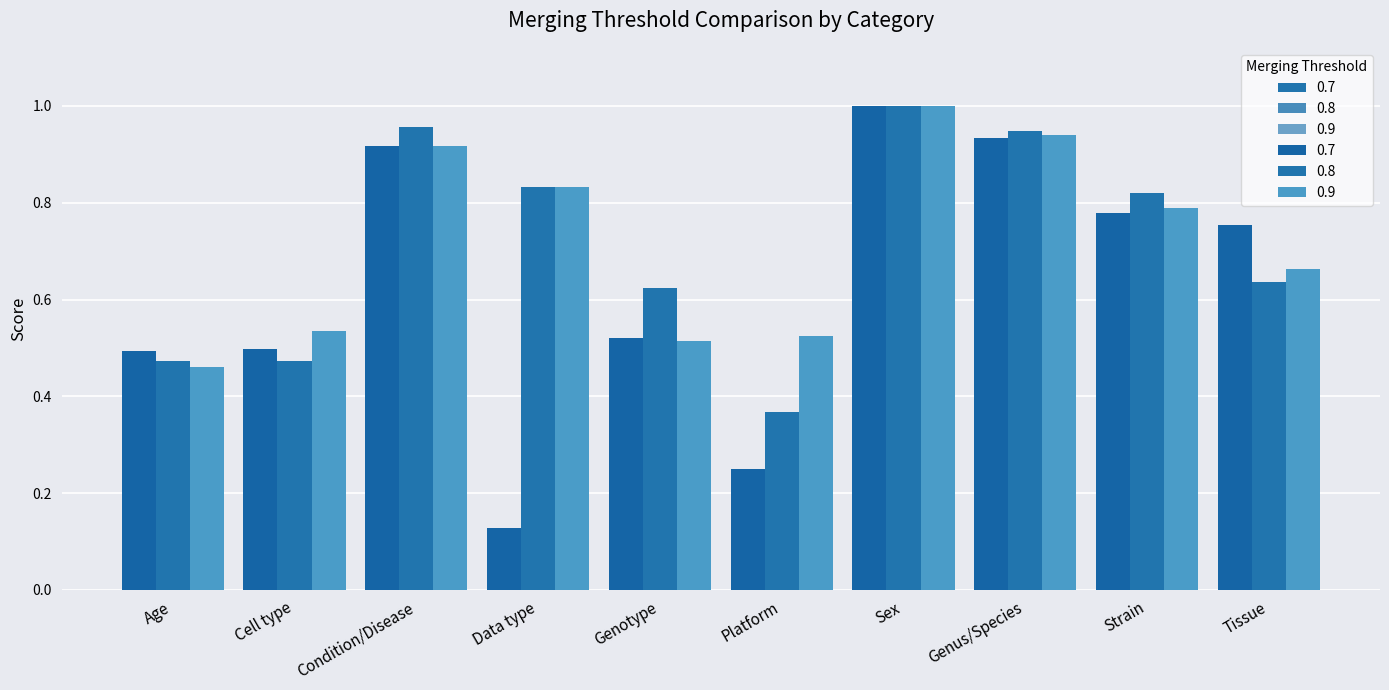

Reading right to left, what are all the values shown in this chart?

0.7: Tissue=0.8	Strain=0.8	Genus/Species=0.9	Sex=1.0	Platform=0.2	Genotype=0.5	Data type=0.1	Condition/Disease=0.9	Cell type=0.5	Age=0.5
0.8: Tissue=0.6	Strain=0.8	Genus/Species=0.9	Sex=1.0	Platform=0.4	Genotype=0.6	Data type=0.8	Condition/Disease=1.0	Cell type=0.5	Age=0.5
0.9: Tissue=0.7	Strain=0.8	Genus/Species=0.9	Sex=1.0	Platform=0.5	Genotype=0.5	Data type=0.8	Condition/Disease=0.9	Cell type=0.5	Age=0.5